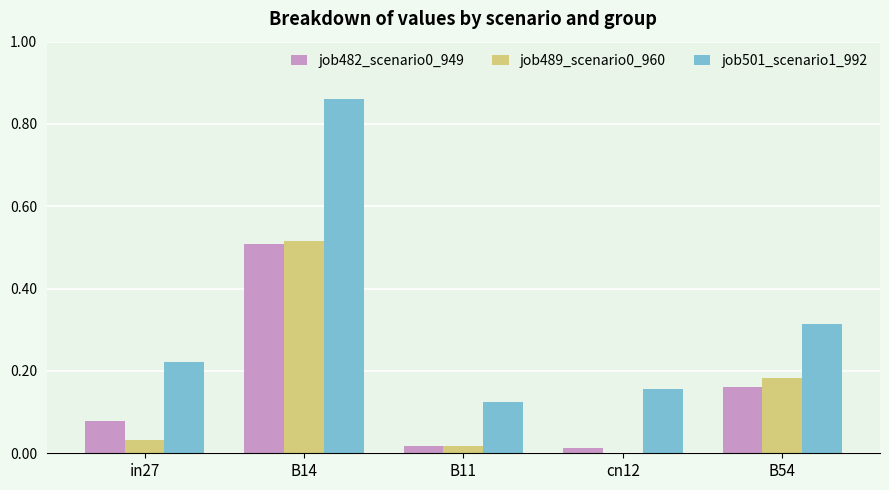

Which series changed the most between in27 and B14?

job501_scenario1_992